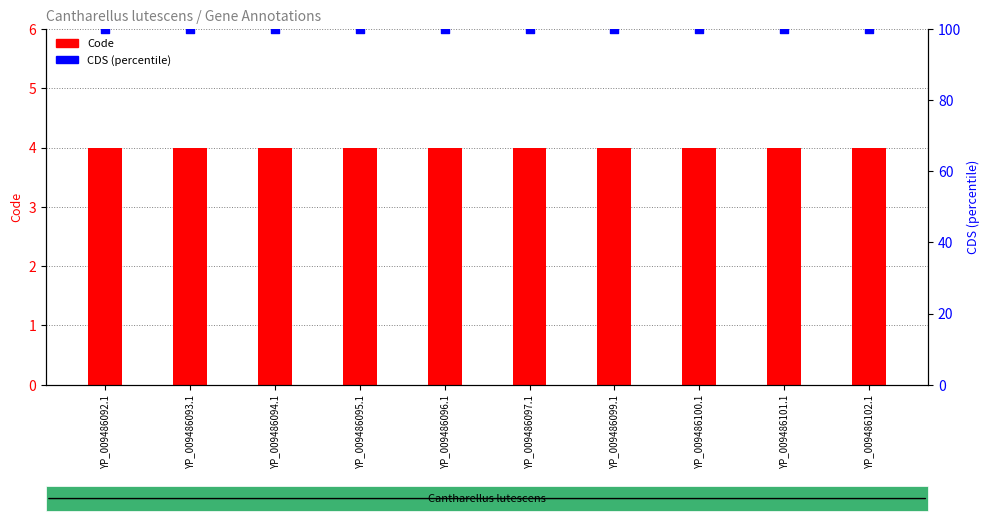

What is the total value across all series at YP_009486102.1?

104